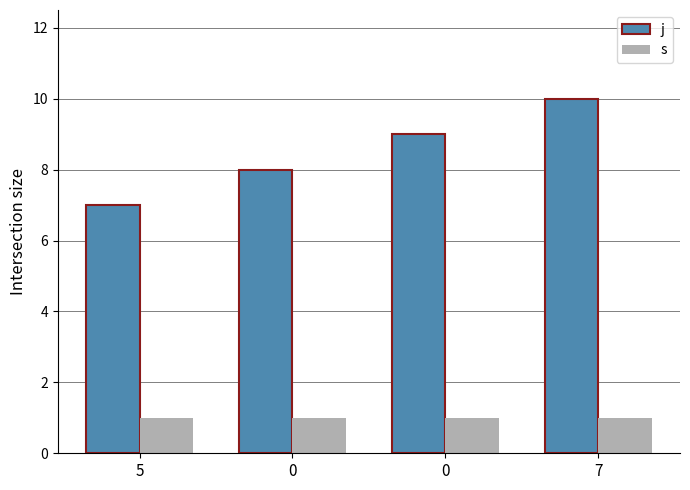

How many series are shown in this chart?

2